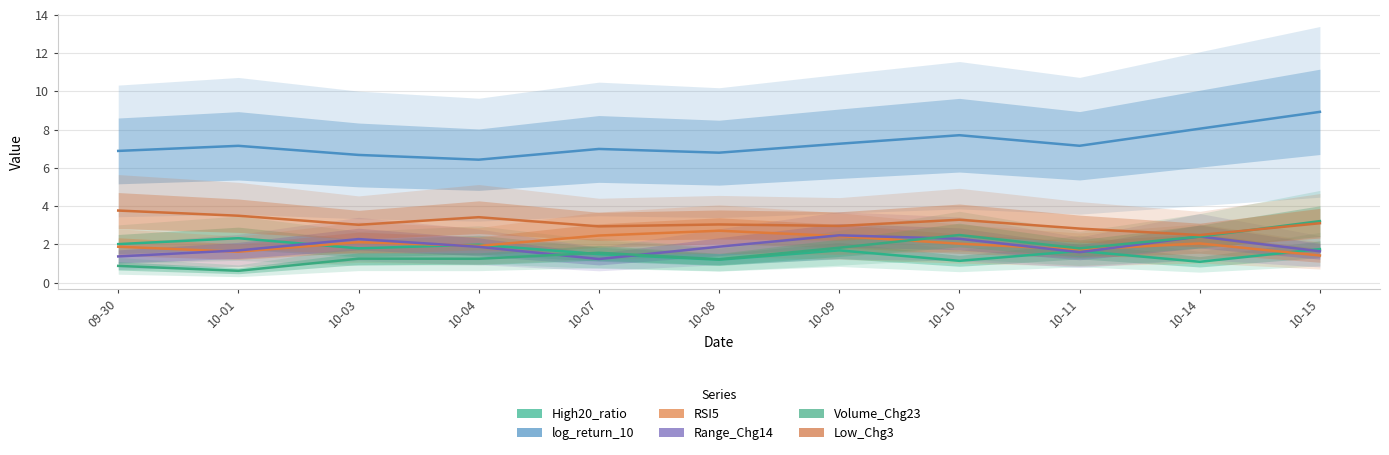

Does the chart have visible grid lines?

Yes